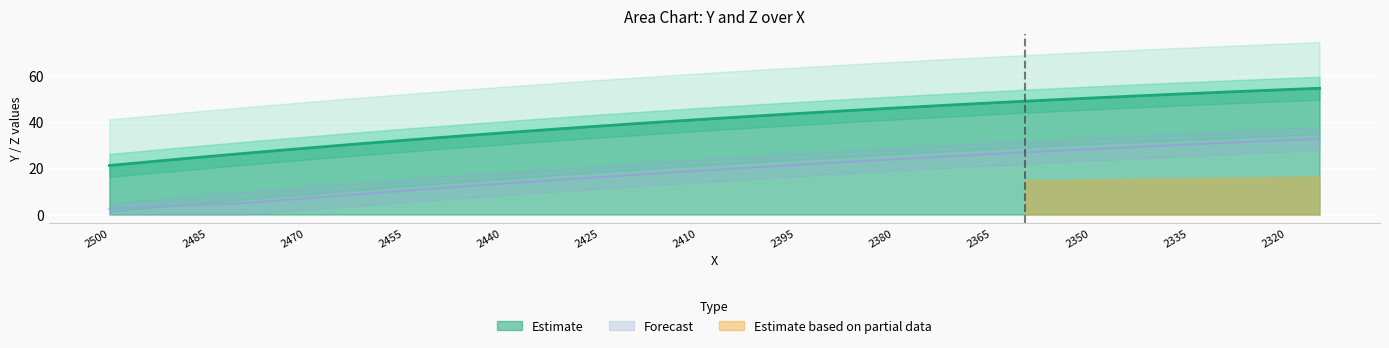

True or false: X and Y intersect in this chart.

False